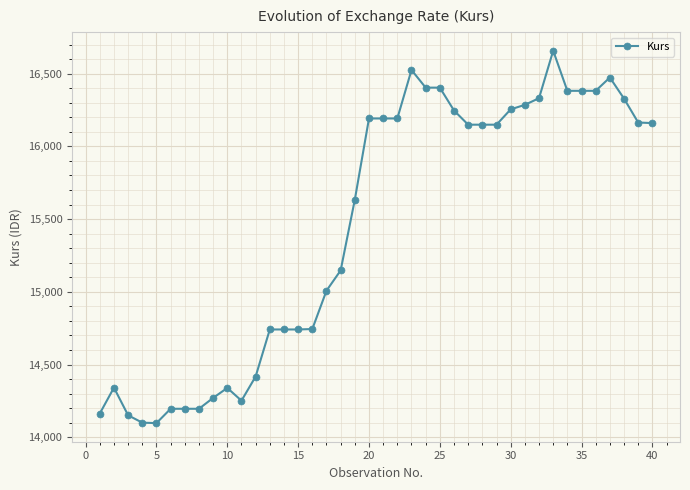

True or false: the data has more than 2 interior local peaks.

True